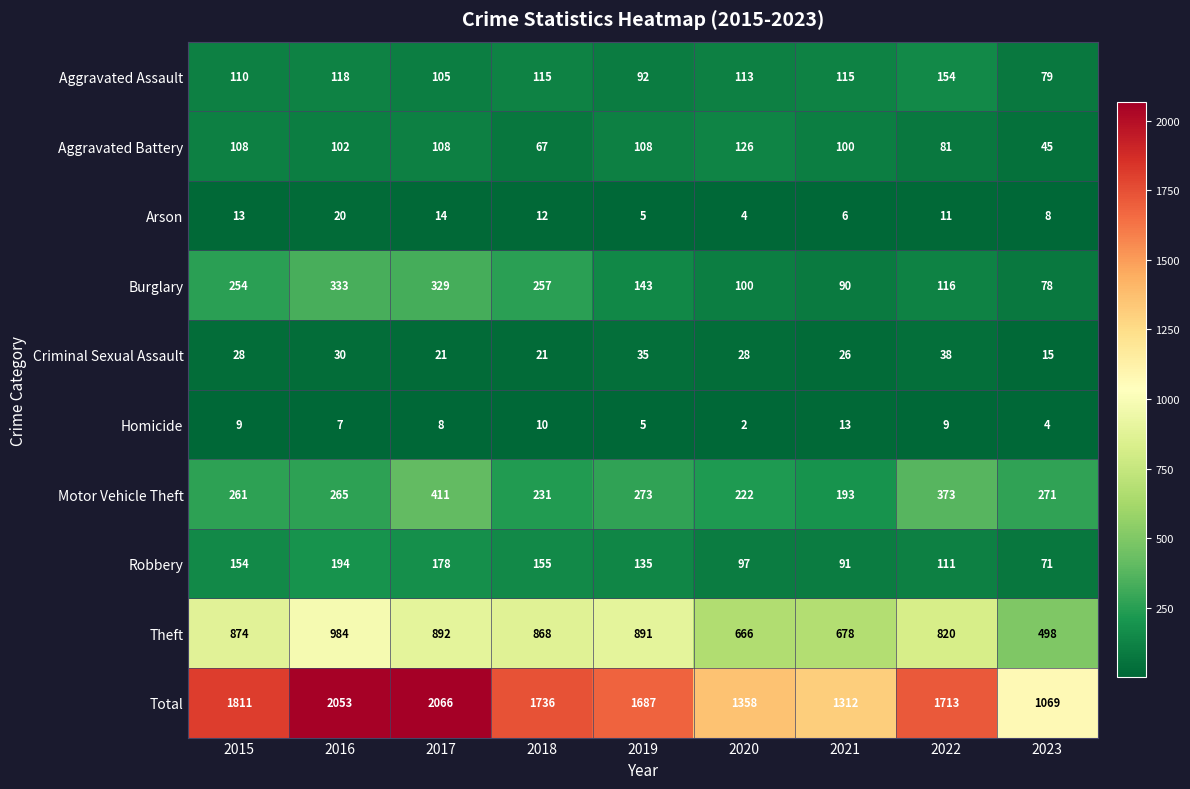

Which series changed the most between 2019 and 2023?

Total